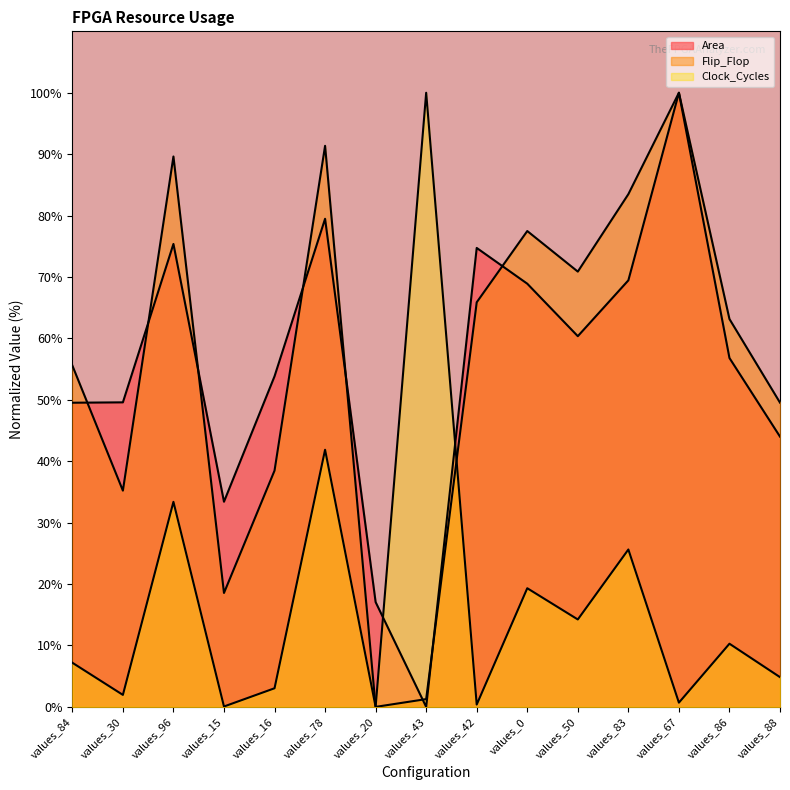

How many interior local valleys does the Flip_Flop series have?

4